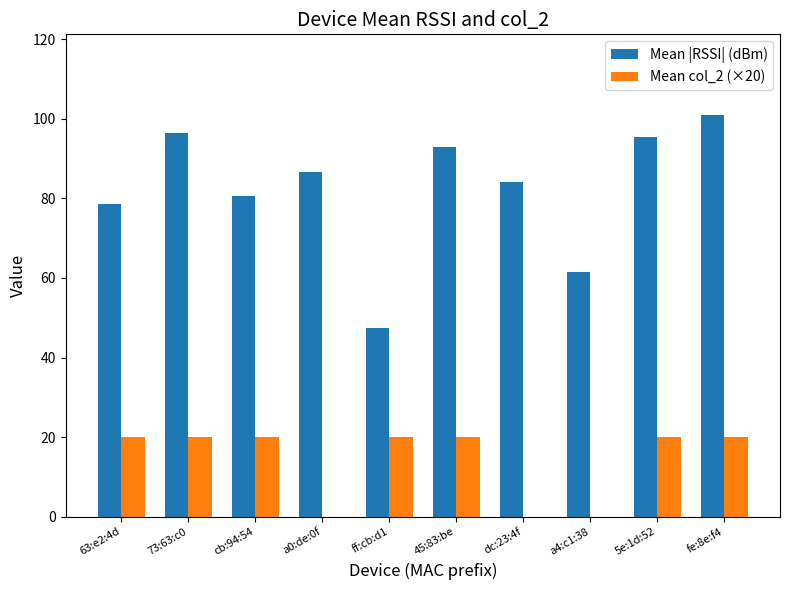

What is the maximum value for Mean |RSSI| (dBm)?

101.0